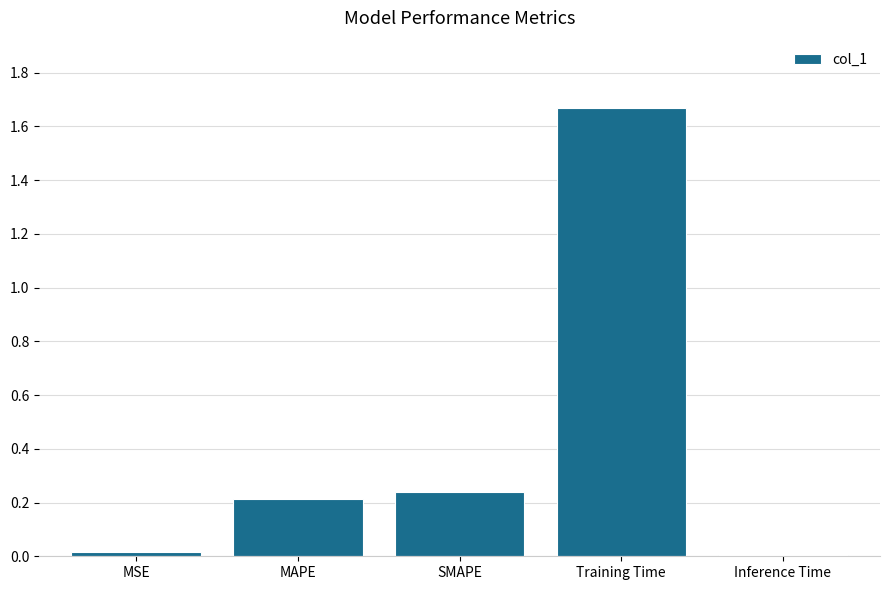

Which label corresponds to the largest value in the chart?

Training Time